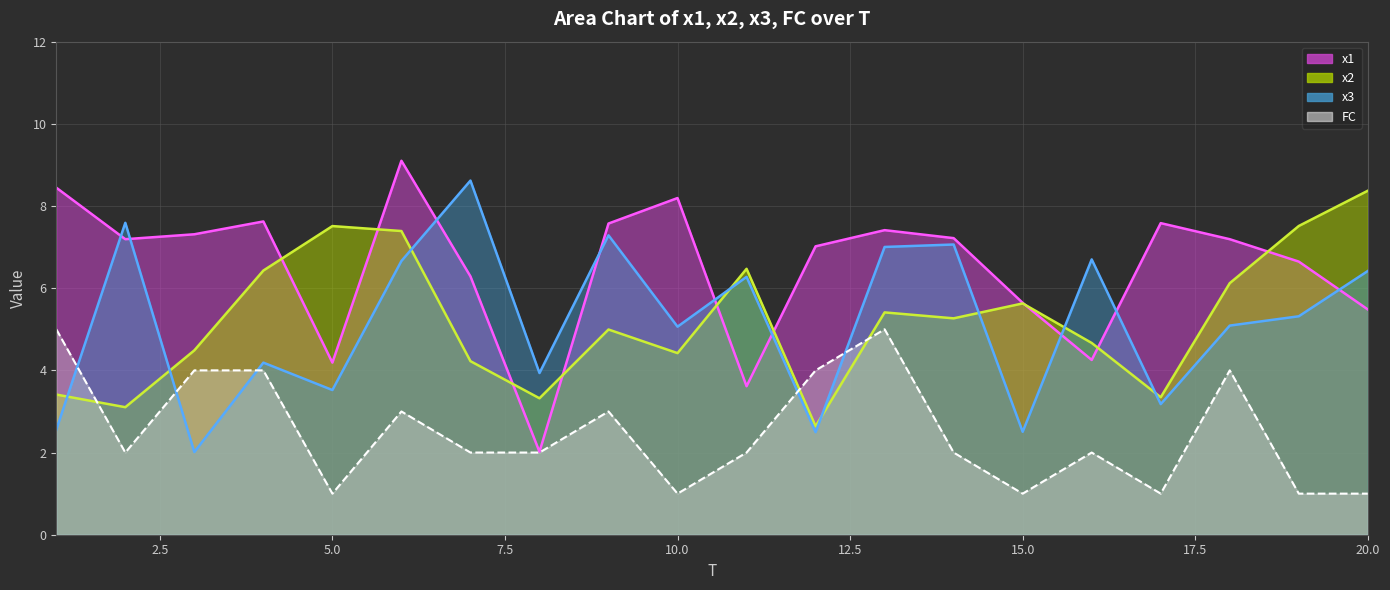

Where is the first local minimum for x3?

3